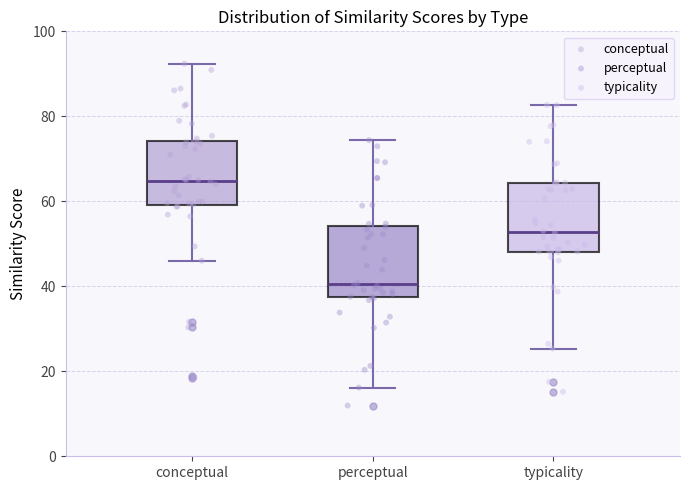

Which box's median line is the lowest?

perceptual